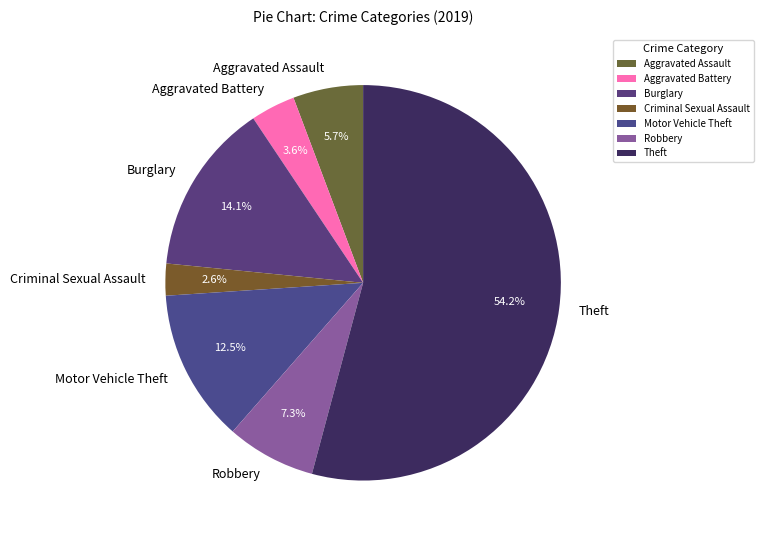

How much of the chart is everything except Criminal Sexual Assault?

97.4%